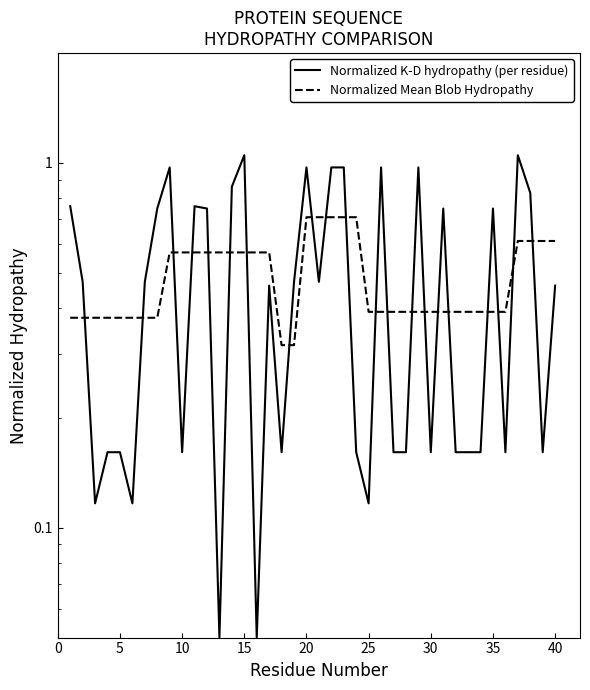

How many categories are shown in the chart?

40